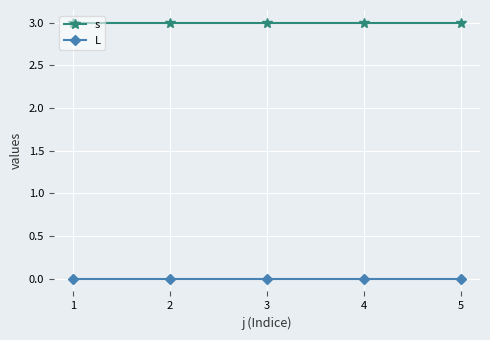

True or false: s has more than 2 points higher than both neighbors.

False